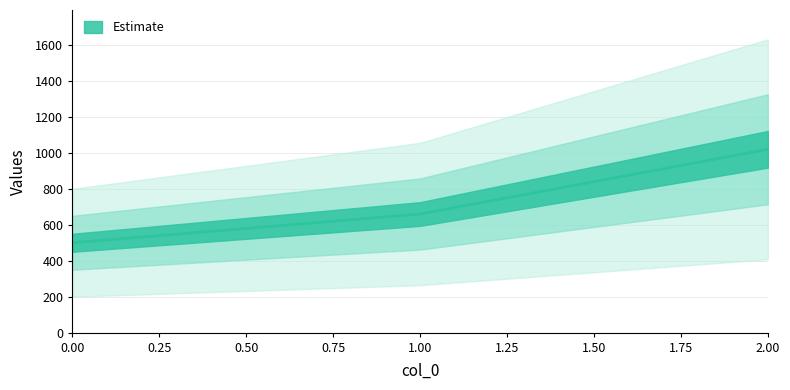

What is the change in value from 0 to 2?

+520